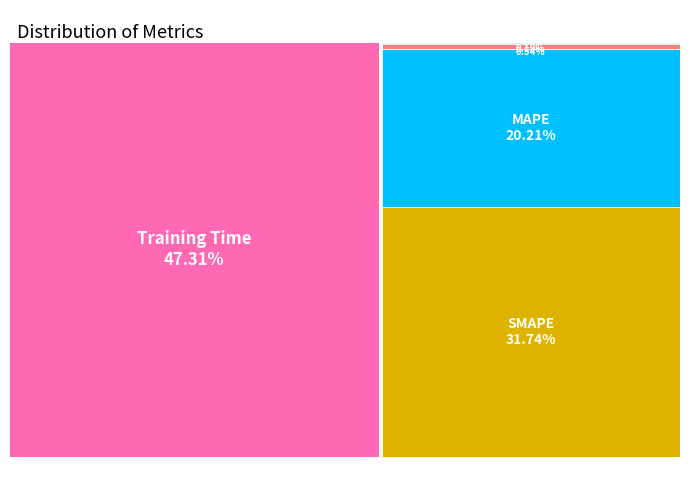

How many slices are in this pie chart?

5